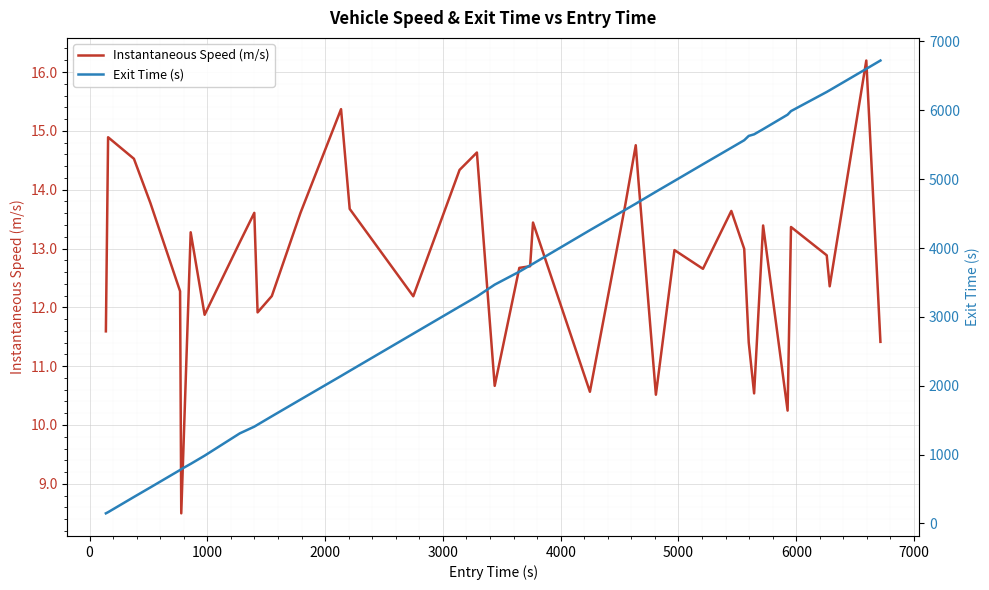

What is the highest value of the Instantaneous Speed (m/s) series?

16.2